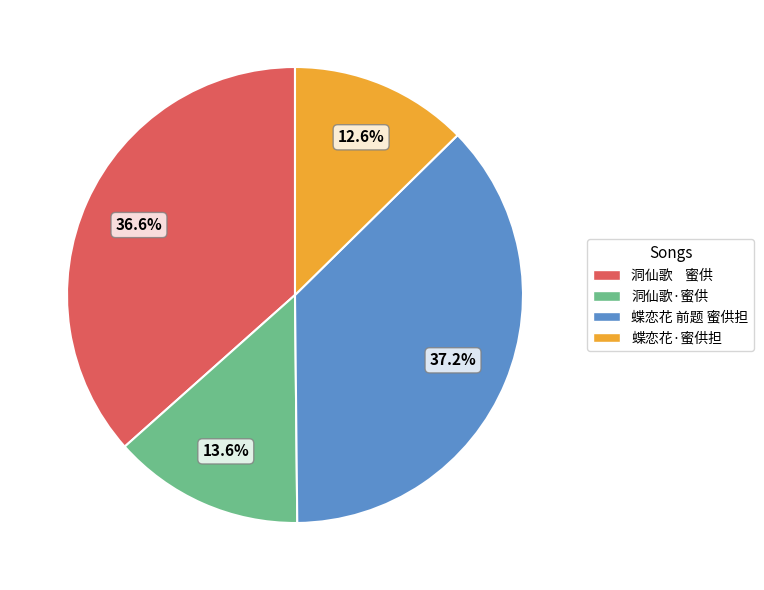

What is the smallest slice in the pie chart?

蝶恋花·蜜供担